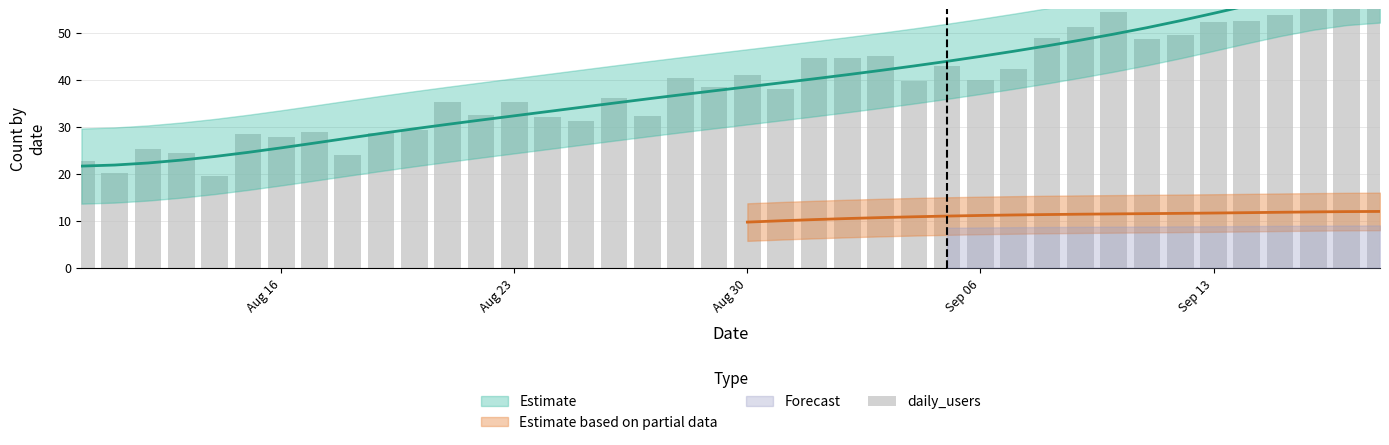

How many data points are less than 39?

20